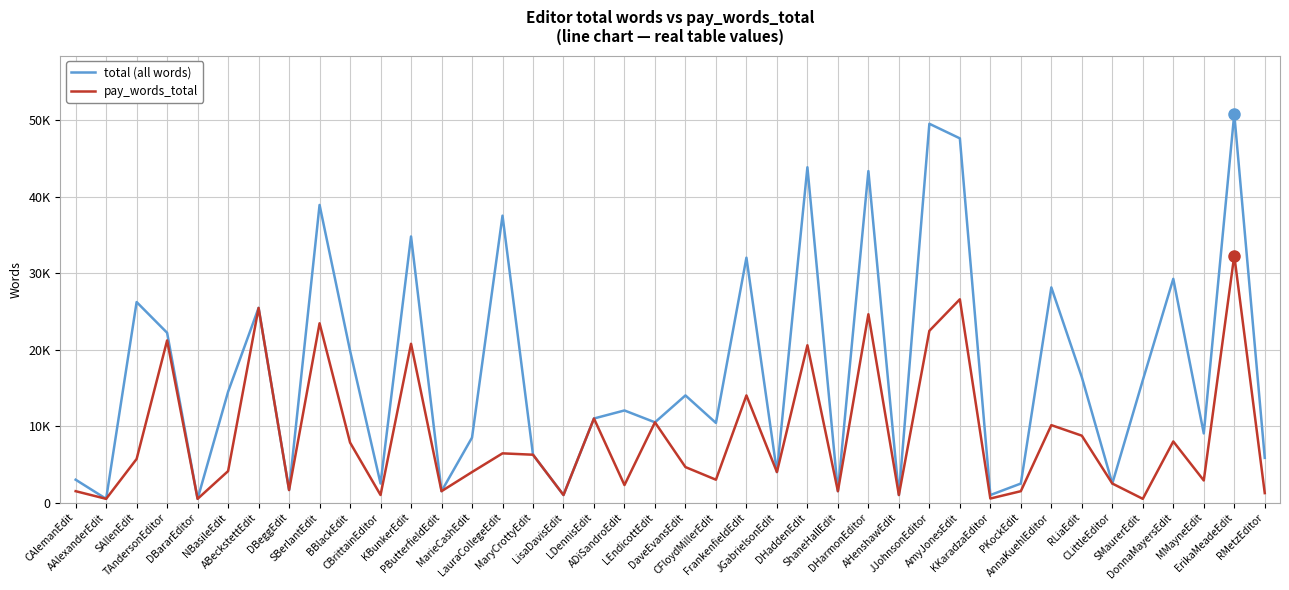

True or false: pay_words_total and total (all words) intersect in this chart.

False